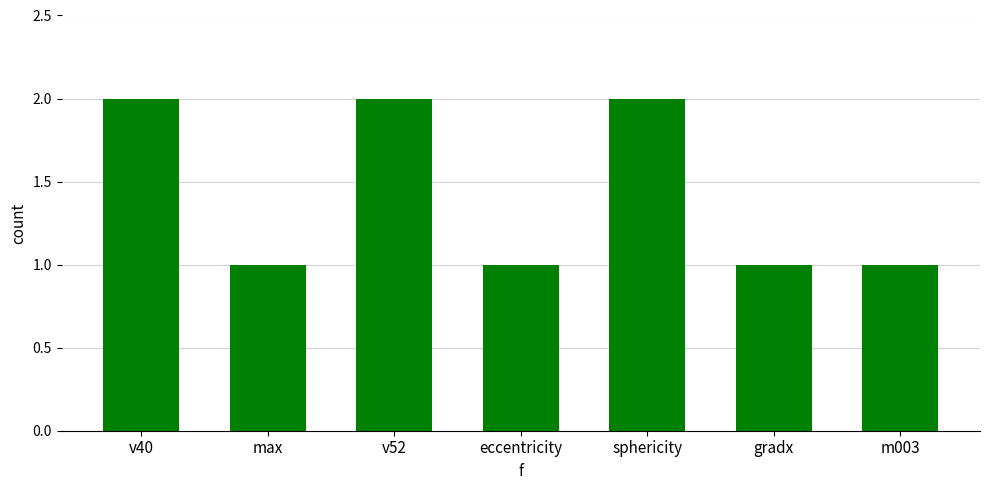

Is it true that the value at sphericity is 4?

False